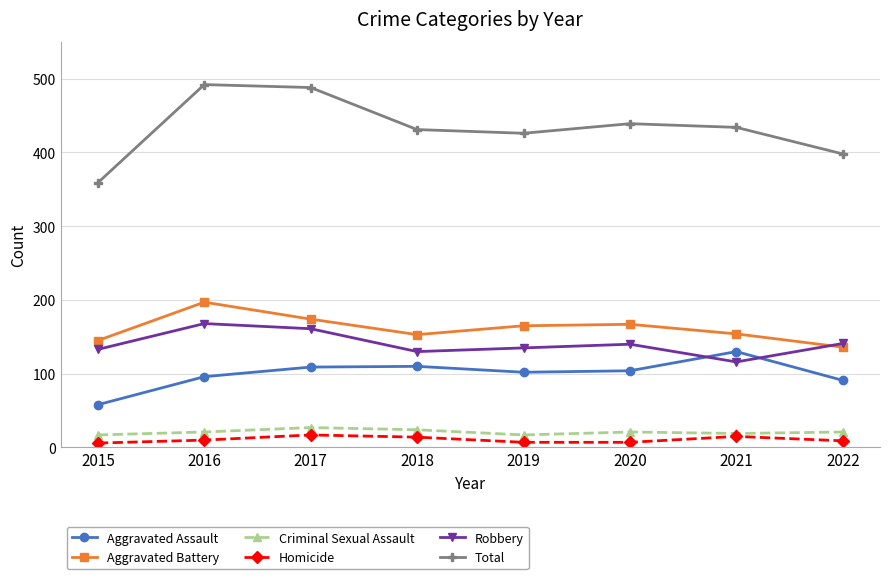

Which series ends up on top after the final intersection of Robbery and Aggravated Assault?

Robbery